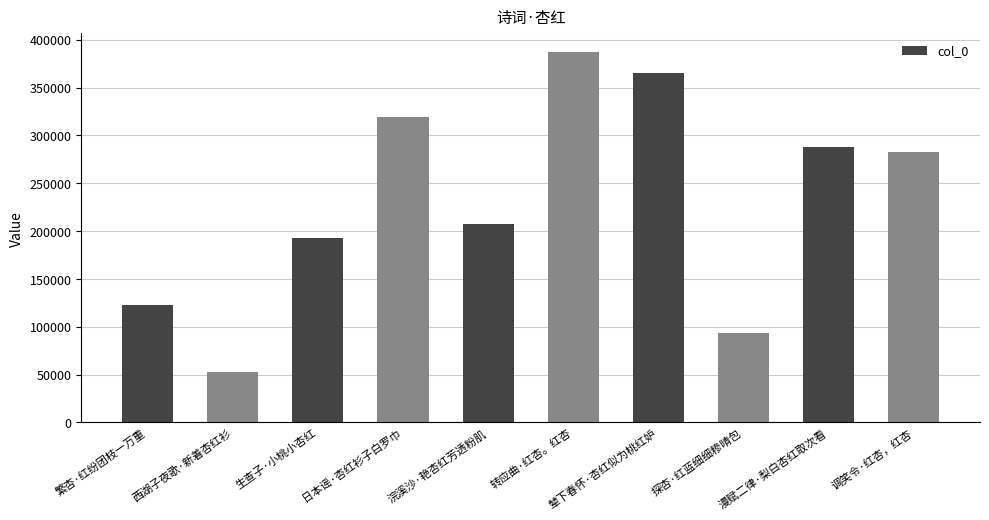

Rank the categories by value from highest to lowest.

转应曲·红杏。红杏, 辇下春怀·杏红似为桃红妒, 日本谣·杏红衫子白罗巾, 漫赋二律·梨白杏红取次看, 调笑令·红杏，红杏, 浣溪沙·艳杏红芳透粉肌, 生查子·小桃小杏红, 繁杏·红纷团枝一万重, 探杏·红蓝细细糁晴包, 西湖子夜歌·新着杏红衫